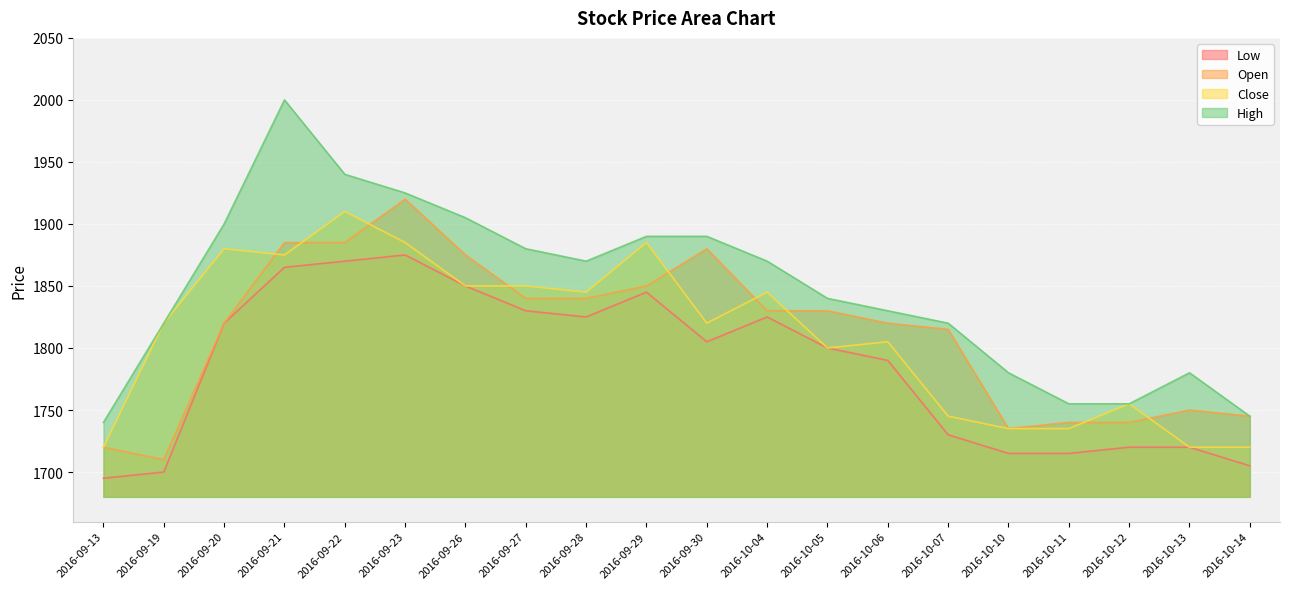

How many lines are shown in the chart?

4